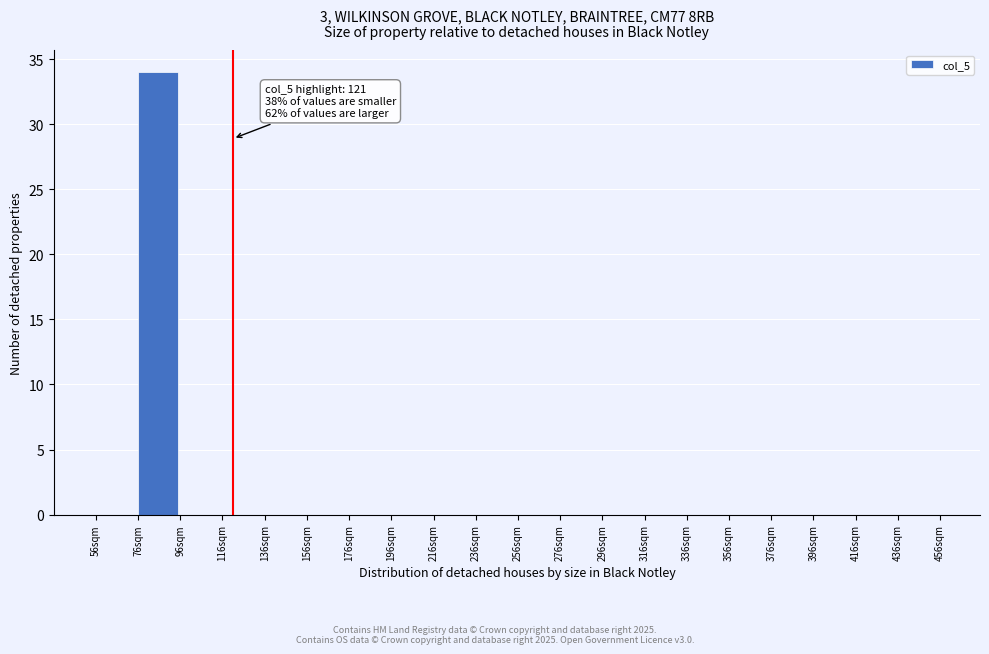

Over which range of the x-axis is the bar tallest?

76 to 96